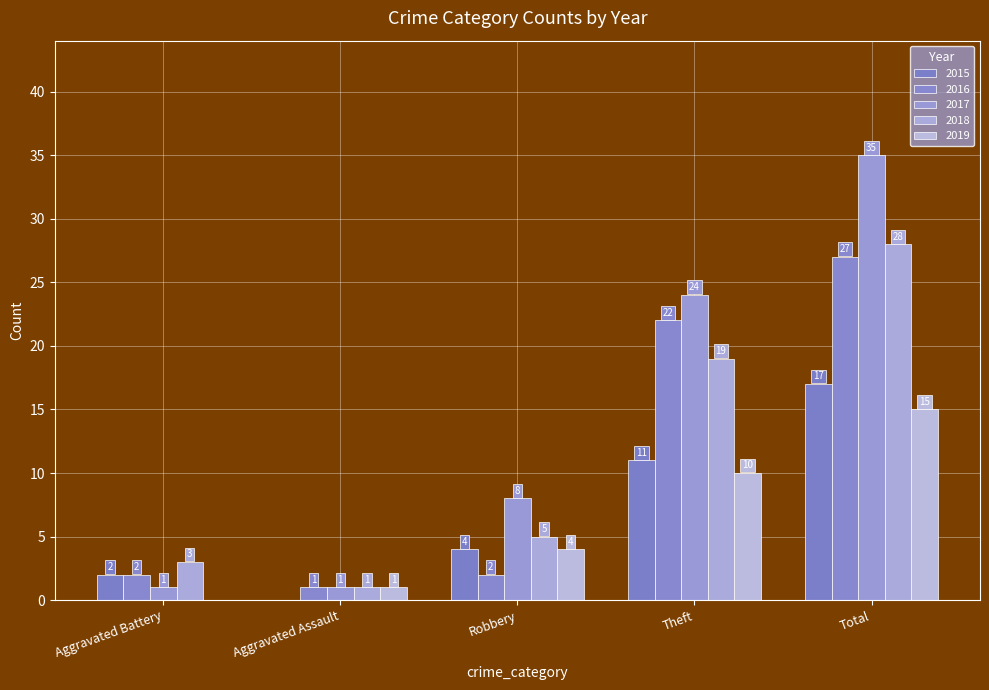

What are all the series names shown in the legend?

2015, 2016, 2017, 2018, 2019